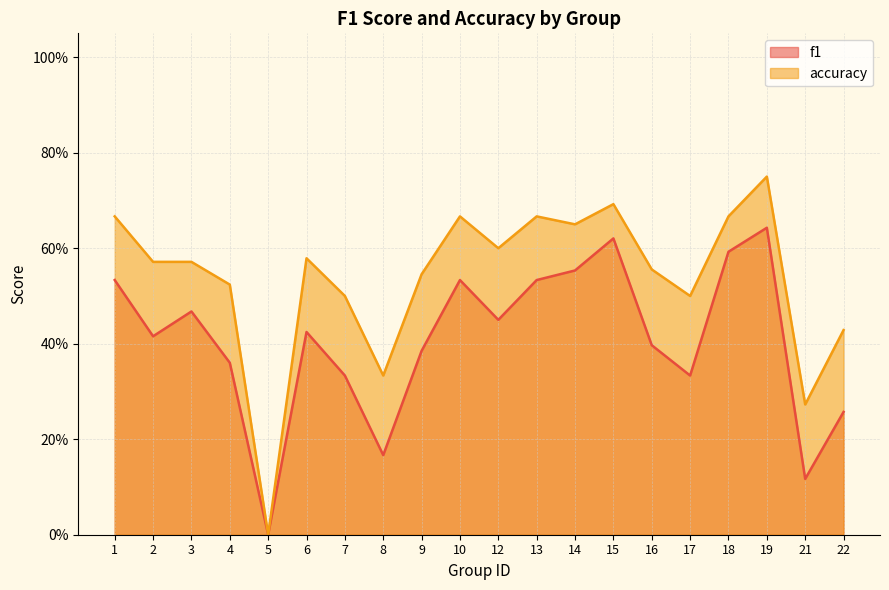

Reading left to right, transcribe all the data shown in this chart.

f1: 0.5	0.4	0.5	0.4	0.0	0.4	0.3	0.2	0.4	0.5	0.5	0.5	0.6	0.6	0.4	0.3	0.6	0.6	0.1	0.3
accuracy: 0.7	0.6	0.6	0.5	0.0	0.6	0.5	0.3	0.5	0.7	0.6	0.7	0.7	0.7	0.6	0.5	0.7	0.8	0.3	0.4